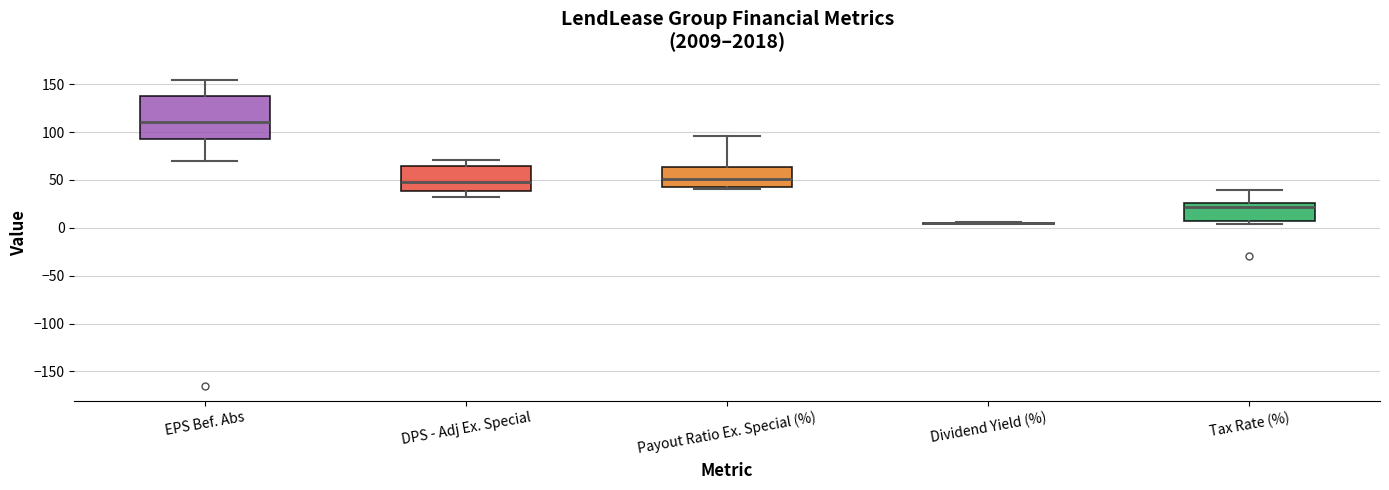

Reading left to right, read every box against the y-axis: the position of its median line, the range the box covers, and the ends of its whiskers. The values are not printed on the chart, so give them approximately, as read against the axis.

EPS Bef. Abs: median 110, box 90 to 135, whiskers 70 to 155
DPS - Adj Ex. Special: median 50, box 40 to 65, whiskers 30 to 70
Payout Ratio Ex. Special (%): median 50, box 45 to 65, whiskers 40 to 95
Dividend Yield (%): box collapsed to a line at 5, whiskers 5 to 5
Tax Rate (%): median 20, box 5 to 25, whiskers 5 (just below the box's lower edge) to 40